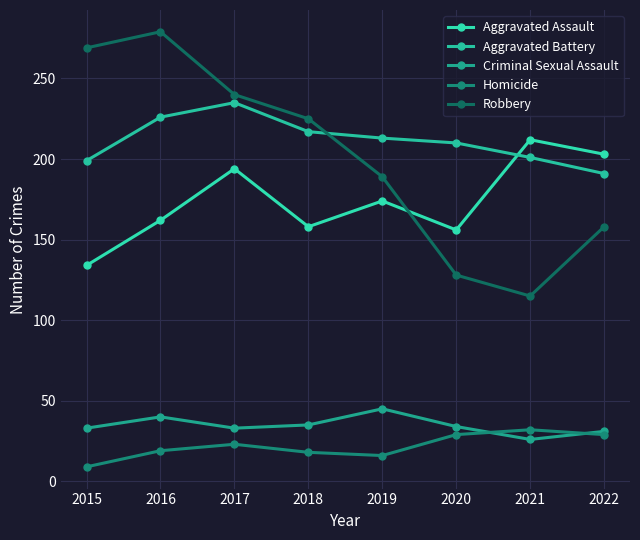

True or false: Criminal Sexual Assault has a value of 49 at 2015.

False